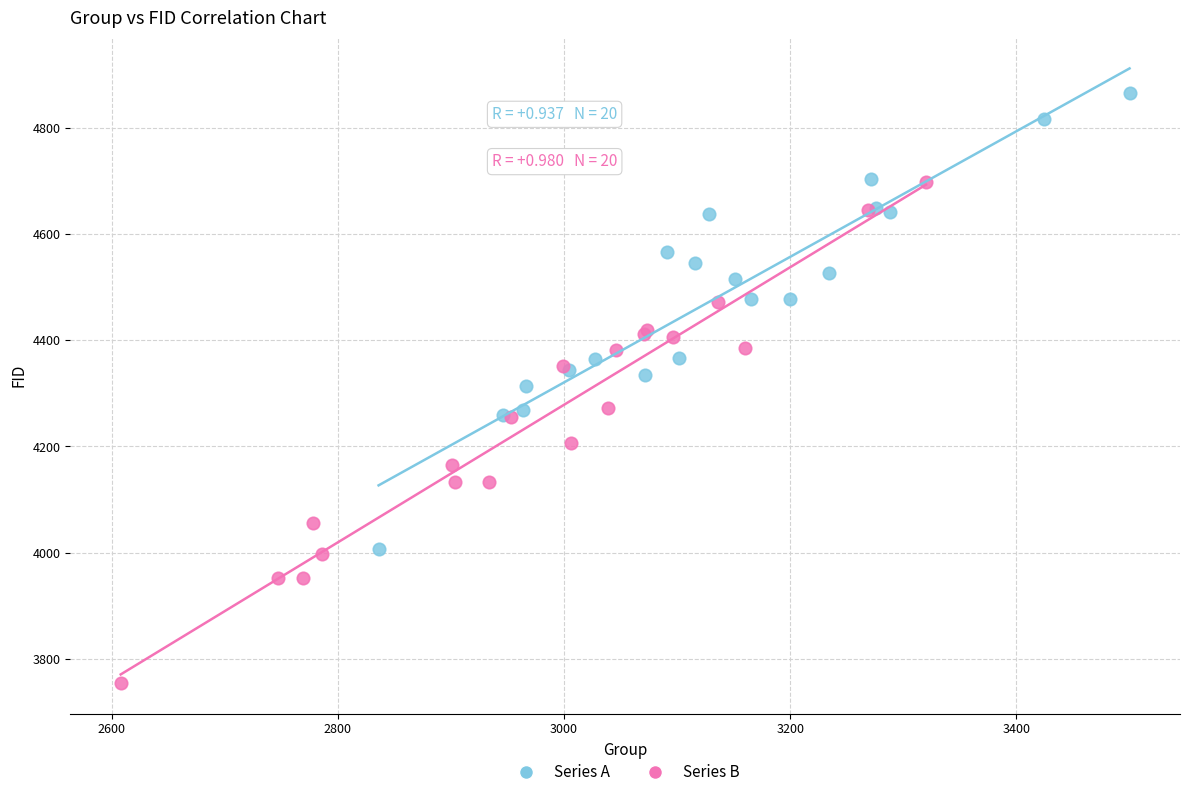

Which series reaches the maximum Y coordinate?

Series A